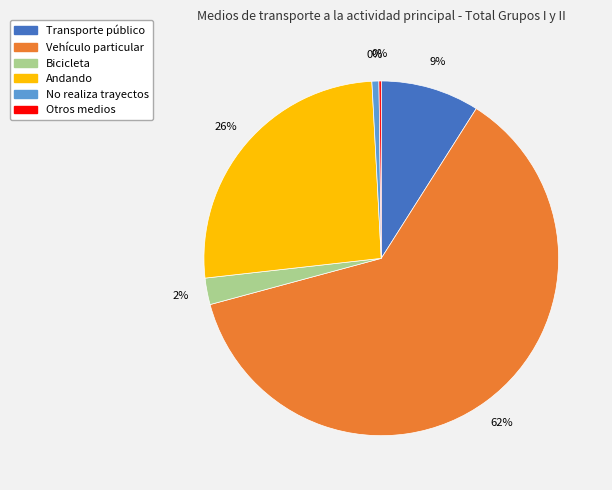

What portion of the pie excludes Bicicleta?

97.6%